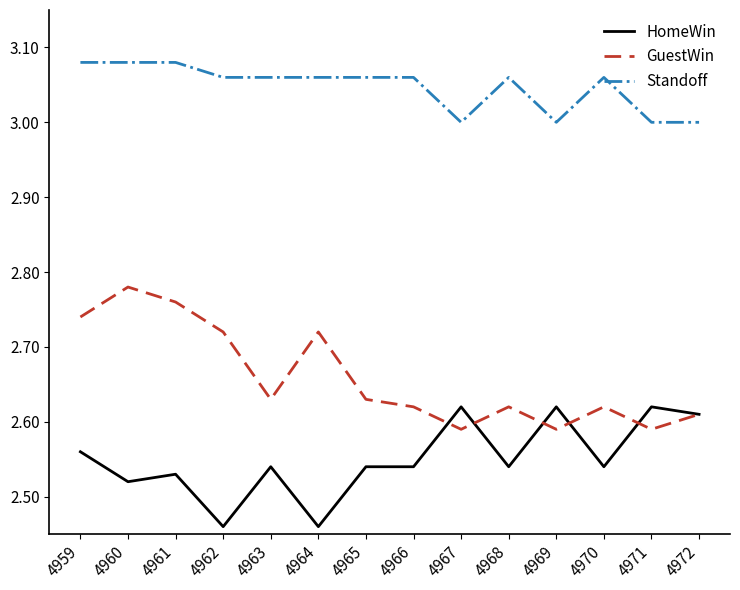

Which series has the largest total across all categories?

Standoff